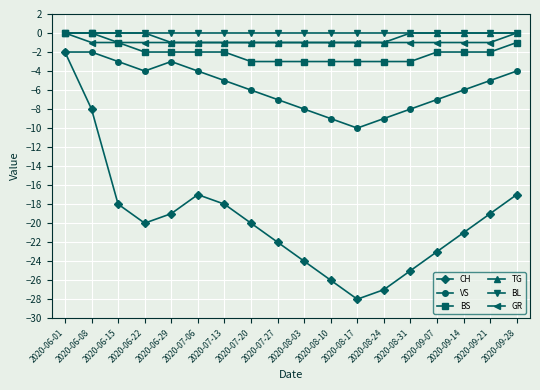

How many BS values are between -3 and -2?

14